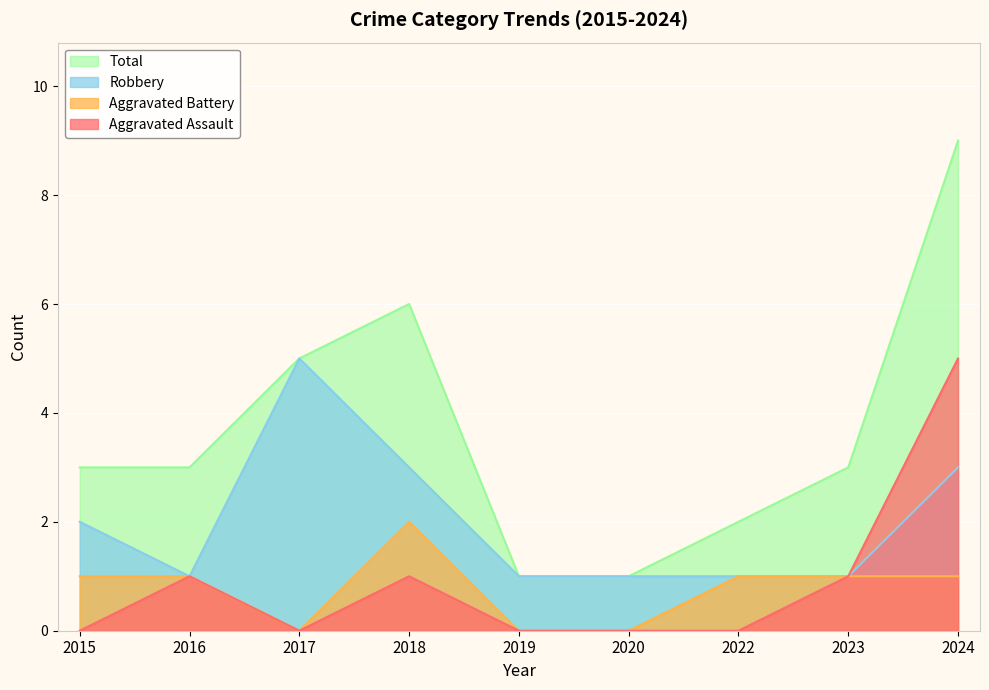

What is the value of the Aggravated Battery point at the 1st from the left?

1